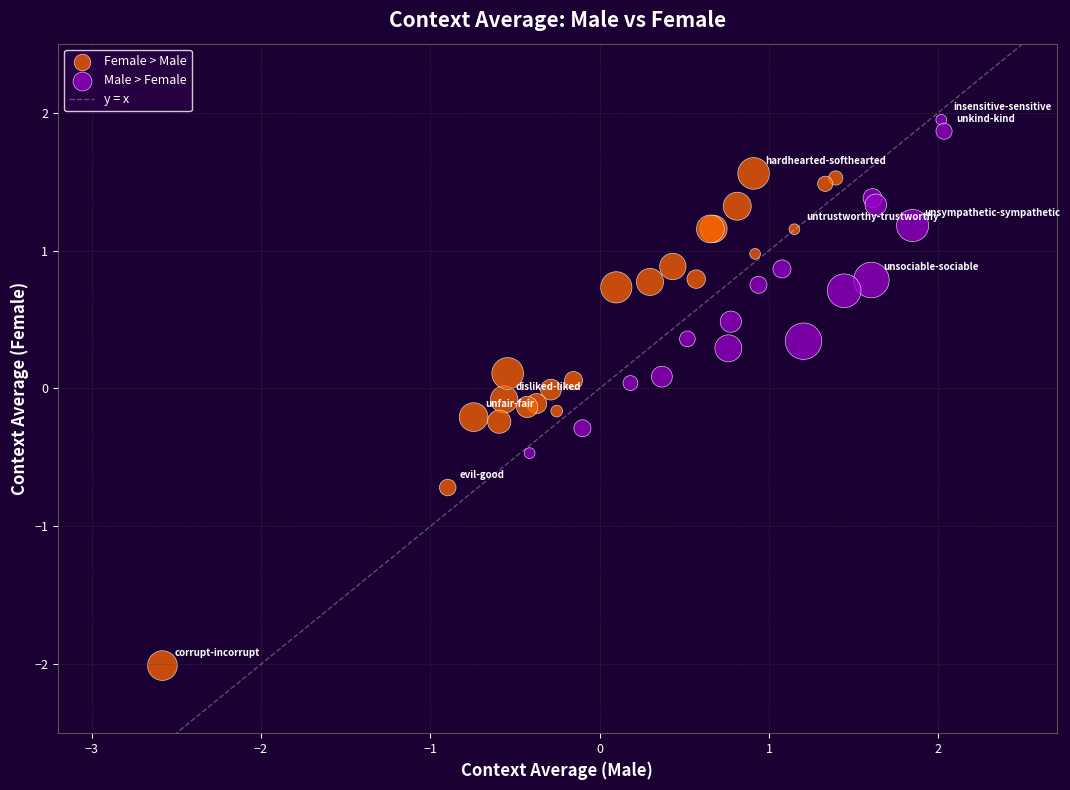

Which series has the largest Y range (max minus min)?

Female > Male